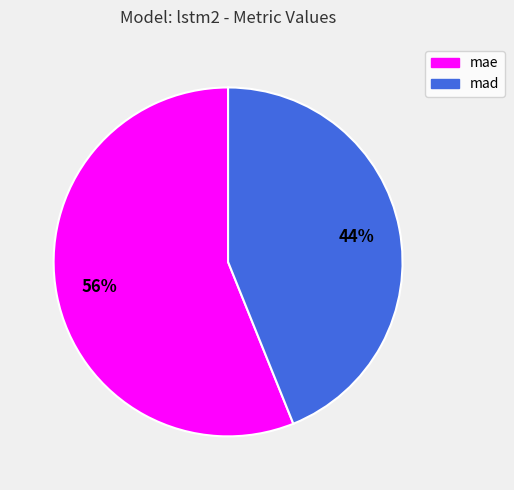

Combined, do mad and mae account for over 50%?

Yes